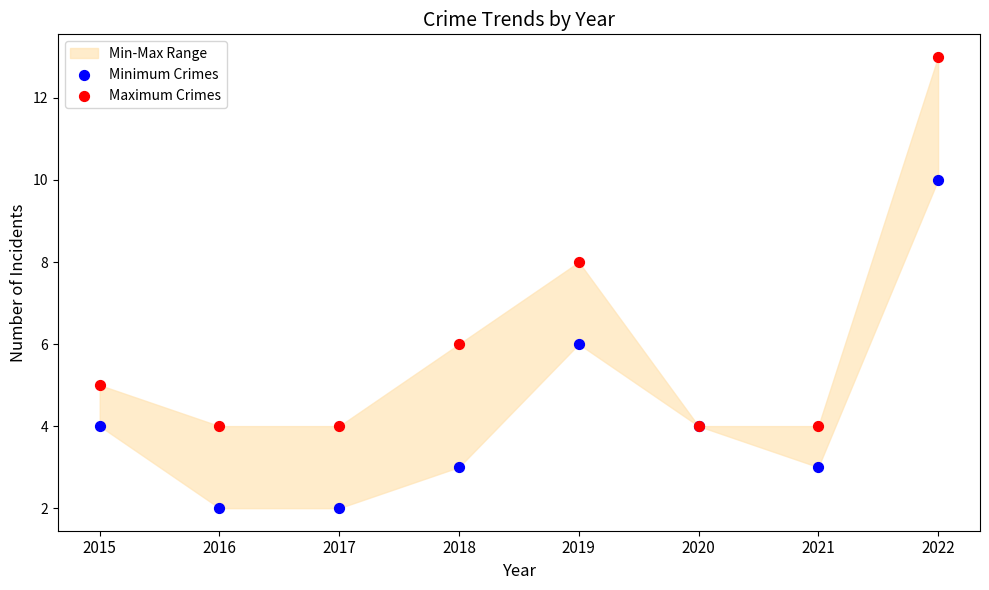

Which series reaches the maximum Y coordinate?

Maximum Crimes